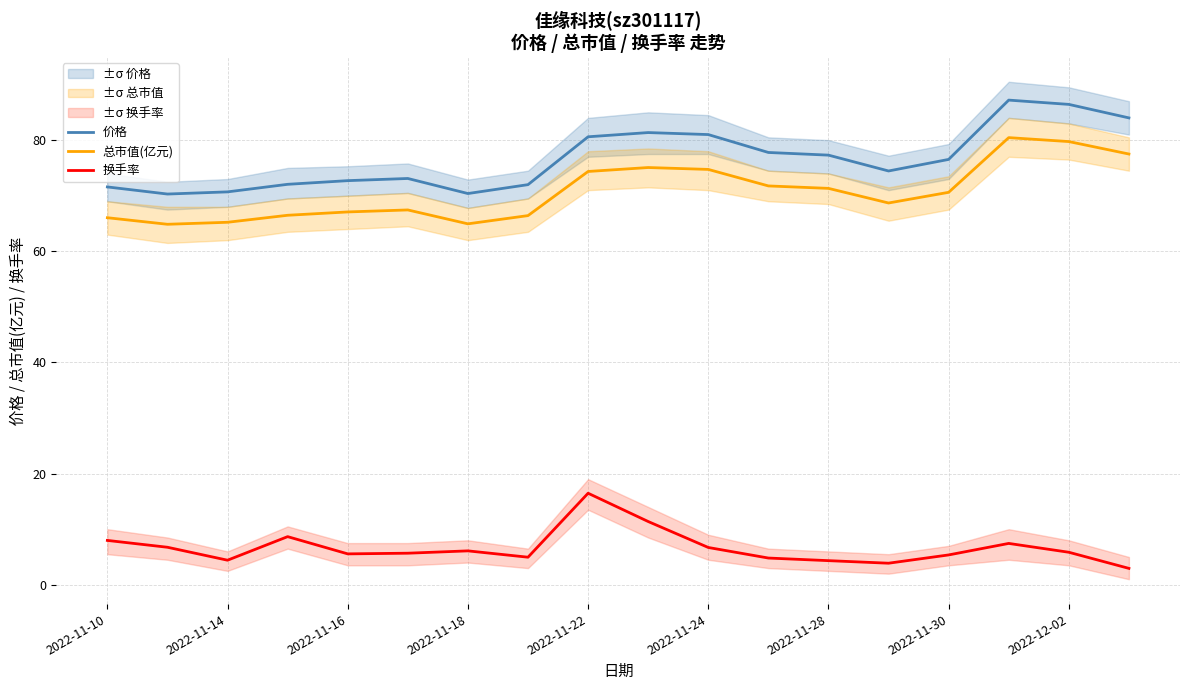

Is it true that 价格 equals 74.5 at 13?

True